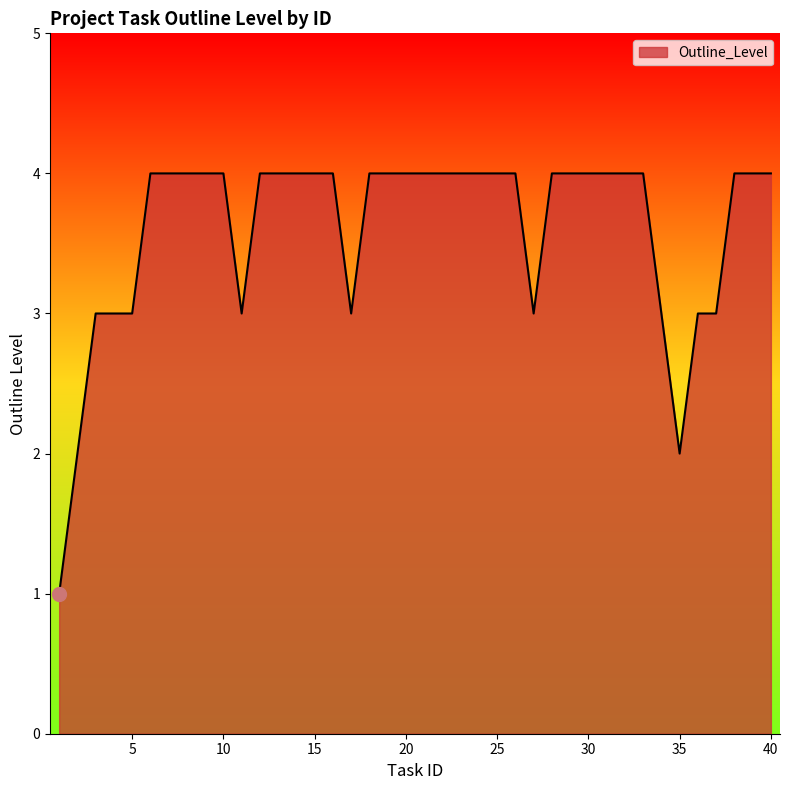

What is the maximum value shown in the chart?

4